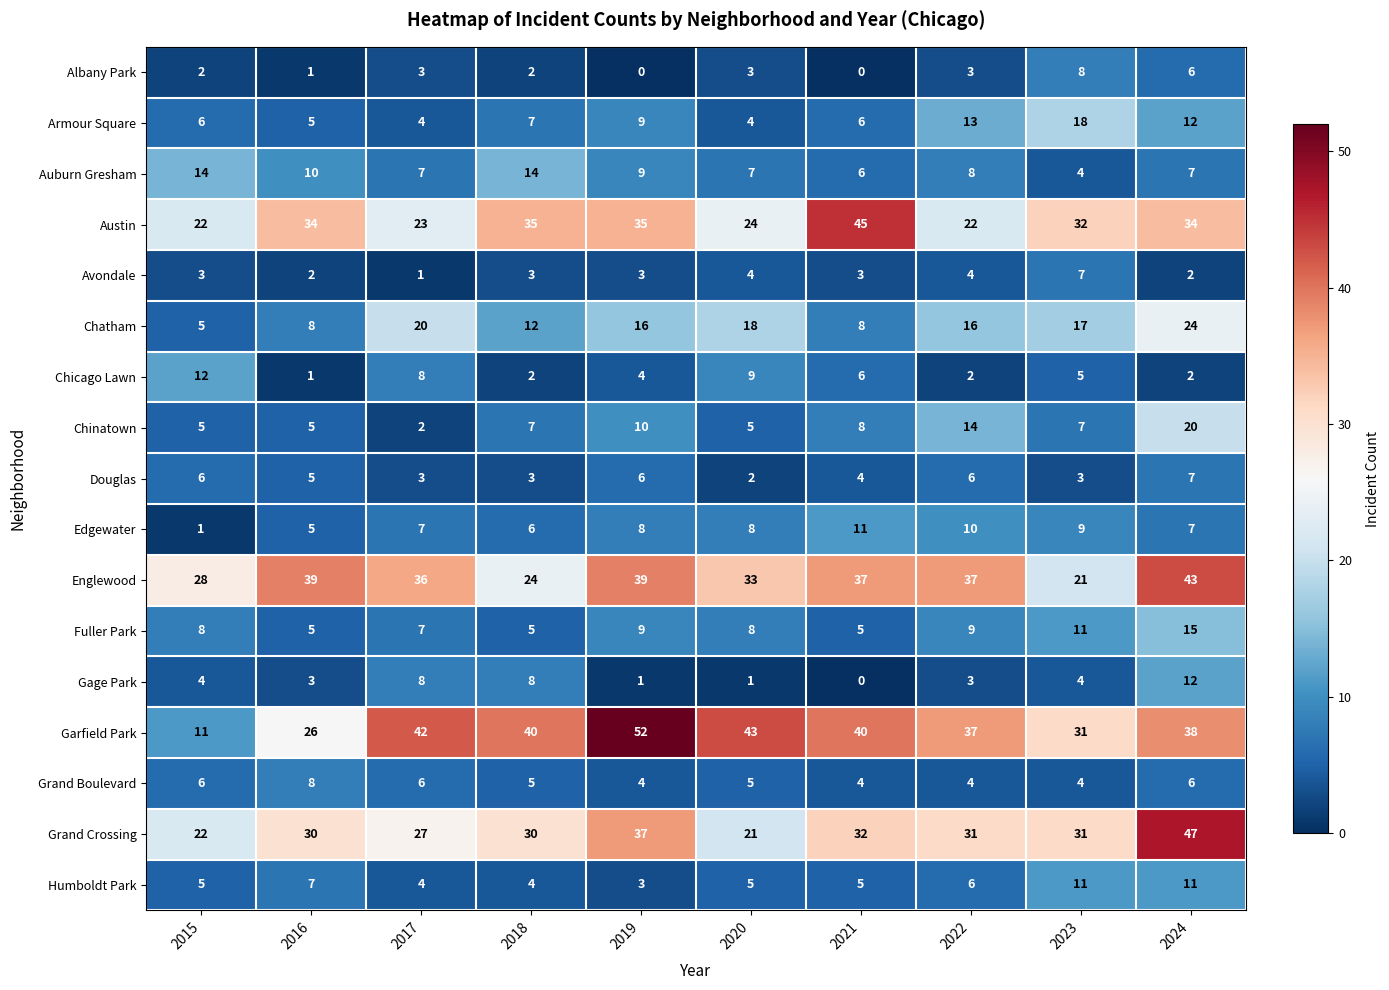

Which series changed the most between 2017 and 2020?

Gage Park